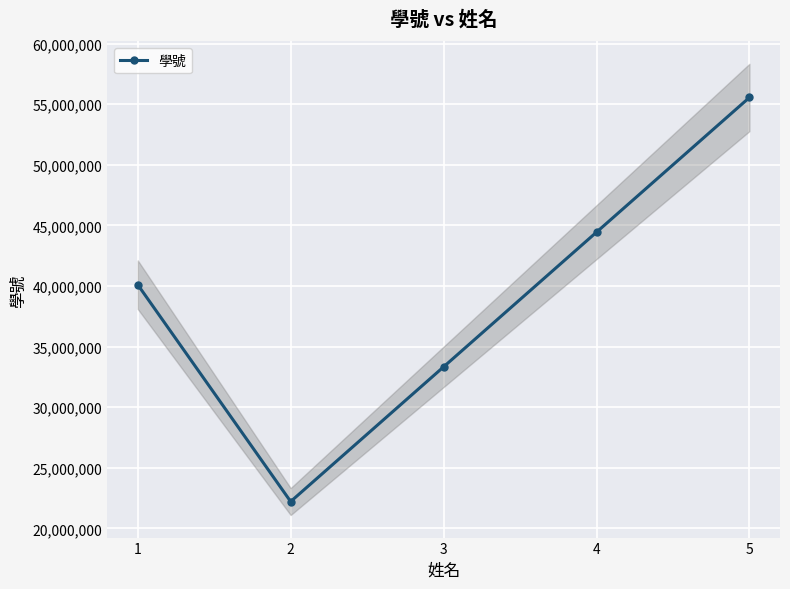

At which label does the data first exceed 40111111?

4